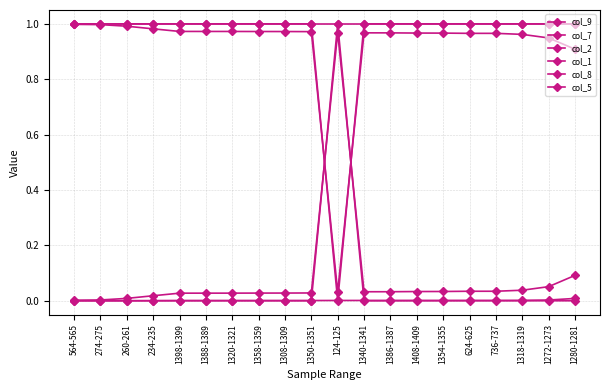

What is the difference between the maximum and minimum values in the col_8 series?

1.0